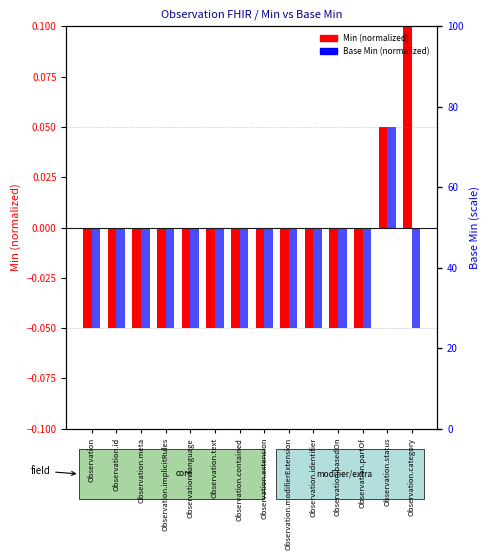

Reading left to right, what are all the values shown in this chart?

Min (normalized): Observation=-0.1	Observation.id=-0.1	Observation.meta=-0.1	Observation.implicitRules=-0.1	Observation.language=-0.1	Observation.text=-0.1	Observation.contained=-0.1	Observation.extension=-0.1	Observation.modifierExtension=-0.1	Observation.identifier=-0.1	Observation.basedOn=-0.1	Observation.partOf=-0.1	Observation.status=0.1	Observation.category=0.2
Base Min (normalized): Observation=-0.1	Observation.id=-0.1	Observation.meta=-0.1	Observation.implicitRules=-0.1	Observation.language=-0.1	Observation.text=-0.1	Observation.contained=-0.1	Observation.extension=-0.1	Observation.modifierExtension=-0.1	Observation.identifier=-0.1	Observation.basedOn=-0.1	Observation.partOf=-0.1	Observation.status=0.1	Observation.category=-0.1